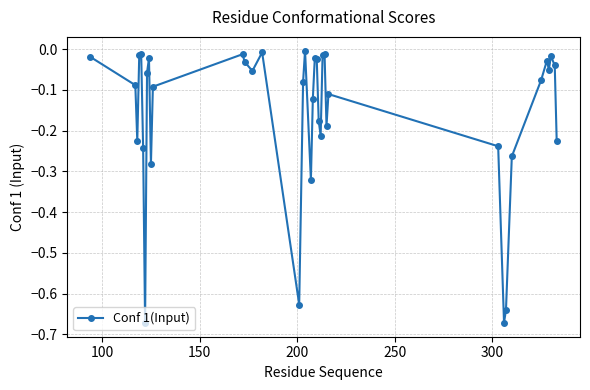

How many points are lower than both their immediate neighbors (excluding endpoints)?

10